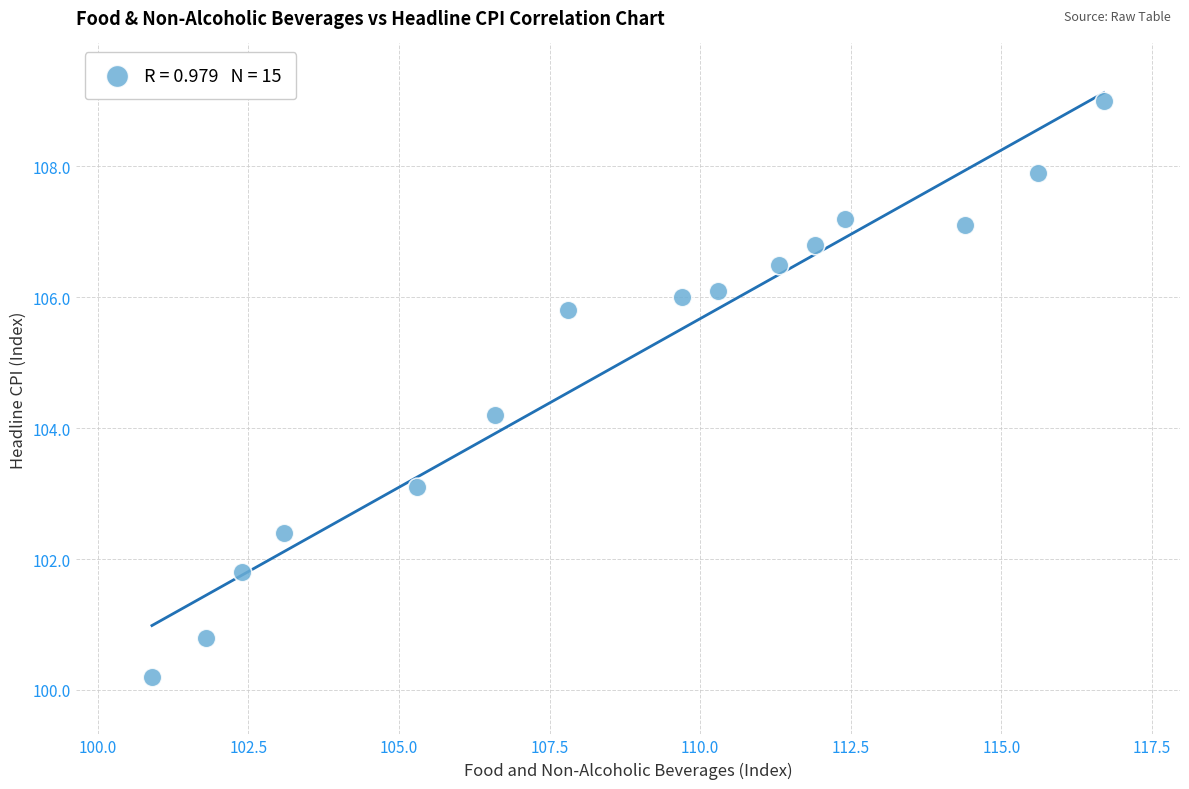

What Y value in the scatter plot is closest to 104?

104.2